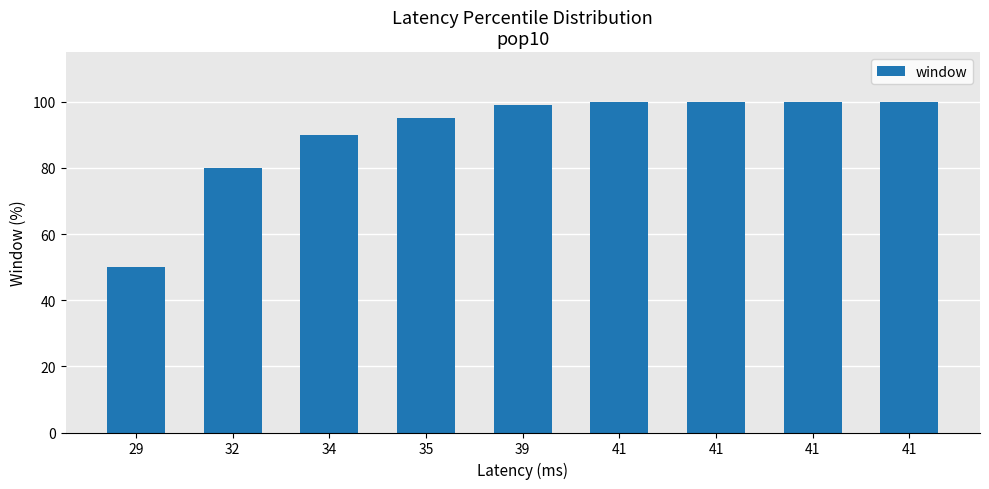

How many bars are there in total?

9